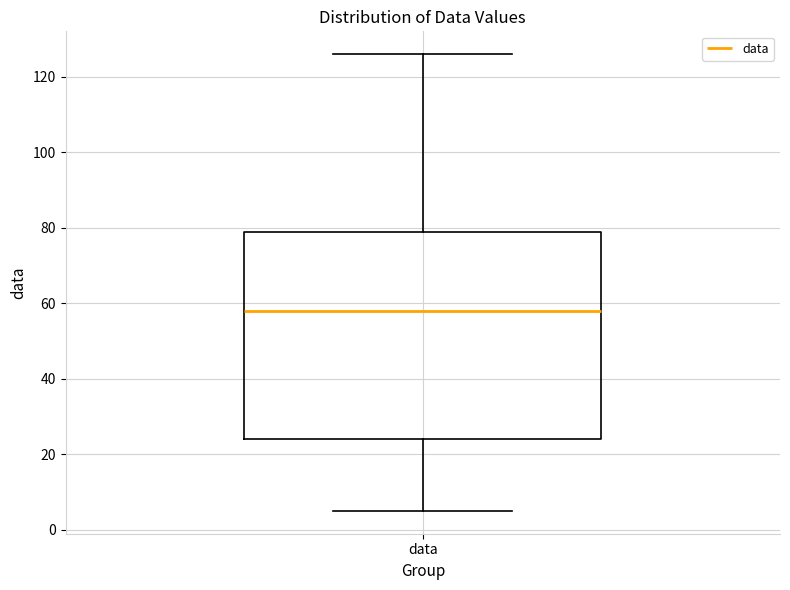

Read this box plot against the y-axis: the position of the median line, the range covered by the box, and the ends of both whiskers. The values are not printed on the chart, so give them approximately, as read against the axis.

median 58, box 24 to 80, whiskers 6 to 126